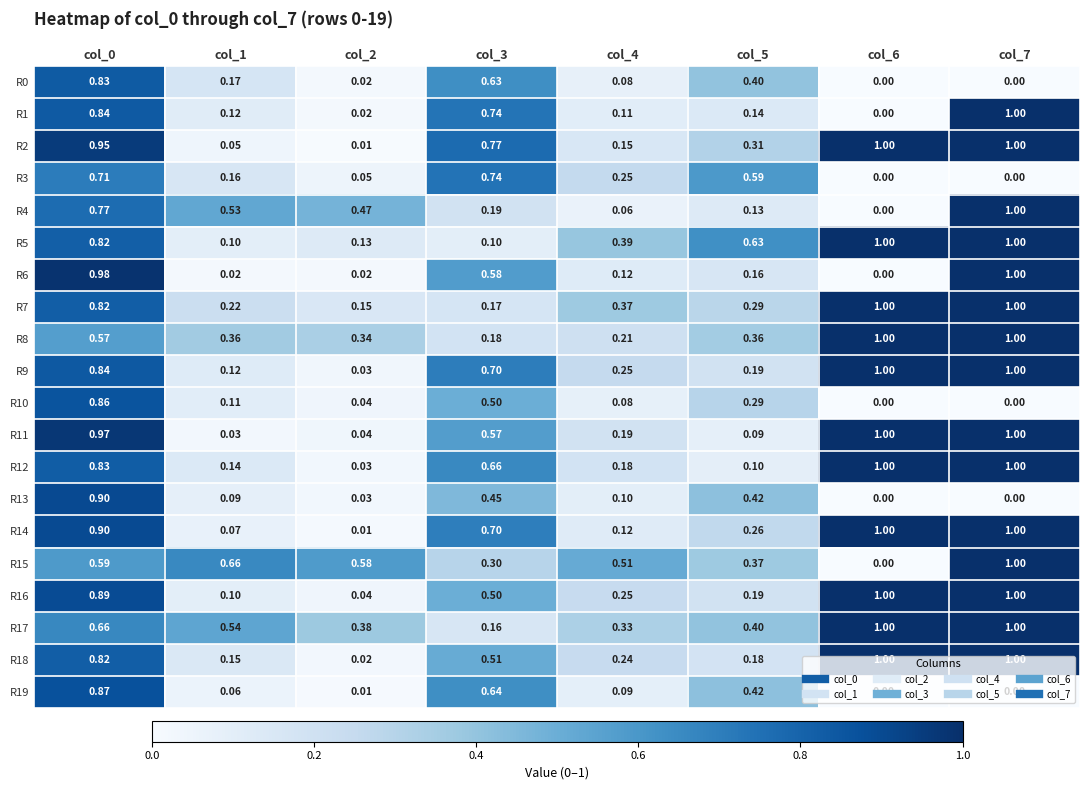

Between col_4 and col_7, which series saw the biggest shift?

R4